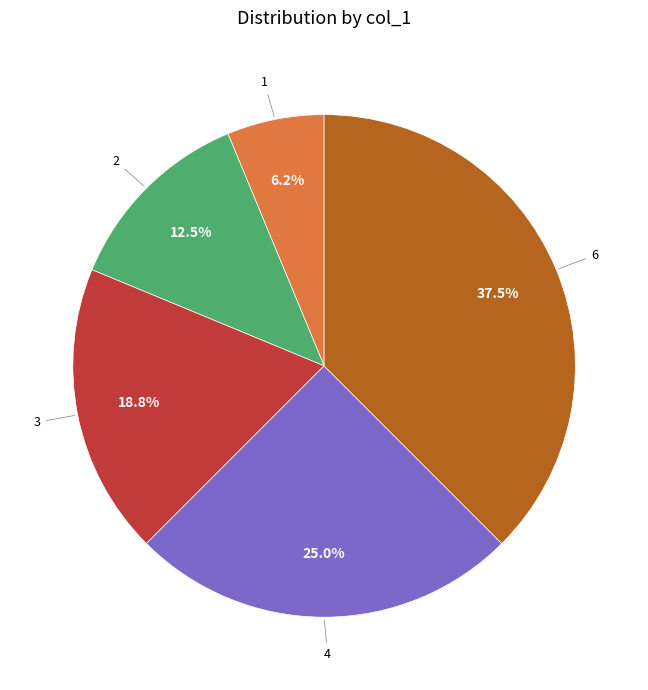

Is there any slice that represents more than half of the pie?

No